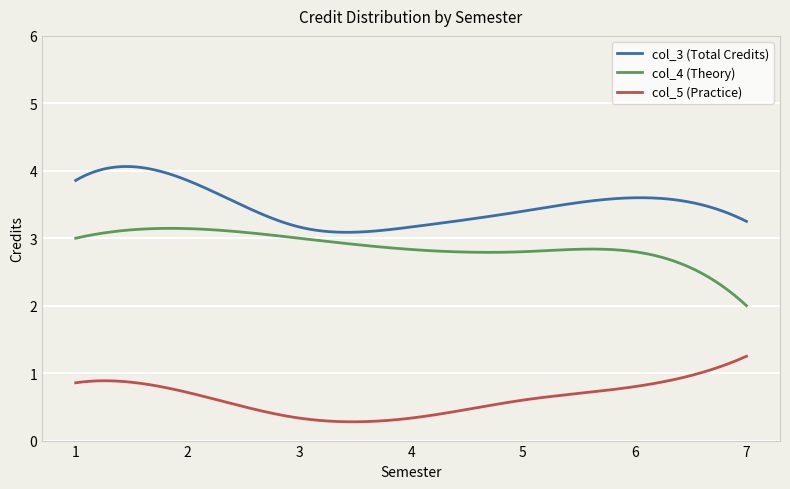

What are all the series names shown in the legend?

col_3 (Total Credits), col_4 (Theory), col_5 (Practice)